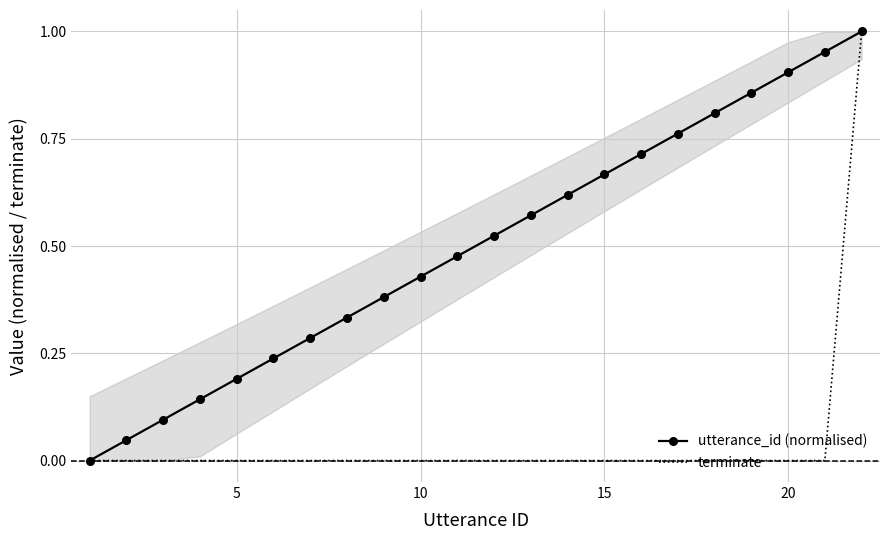

True or false: terminate has a value of 0.0 at 20.

True